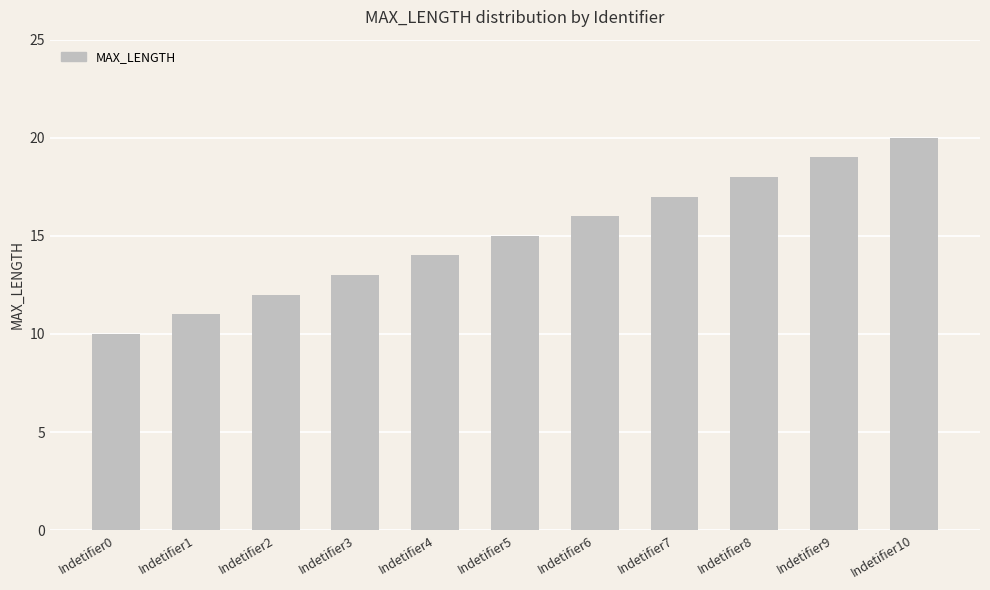

What is the value of the 3rd bar from the left?

12